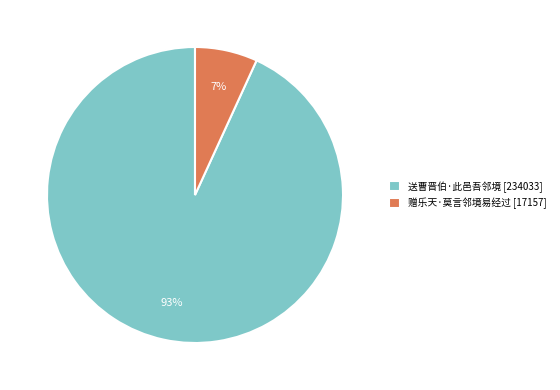

What percentage is the 赠乐天·莫言邻境易经过 slice, to the nearest percent?

7%